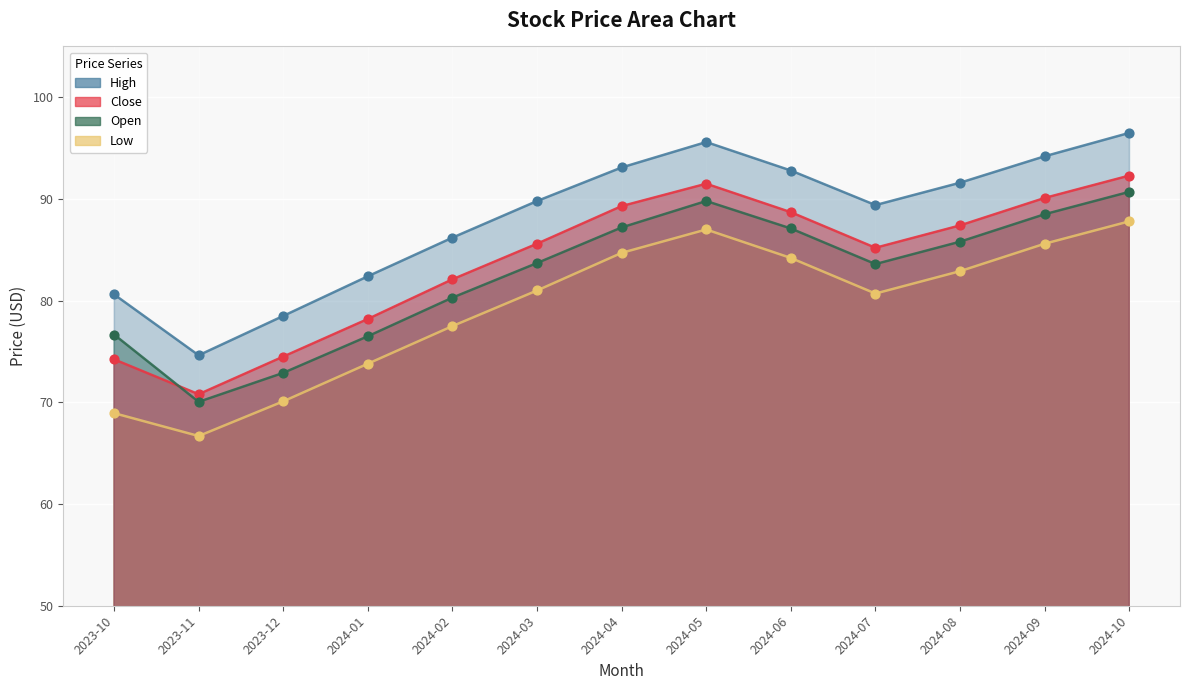

What is the total value across all series at 2023-10?

300.5